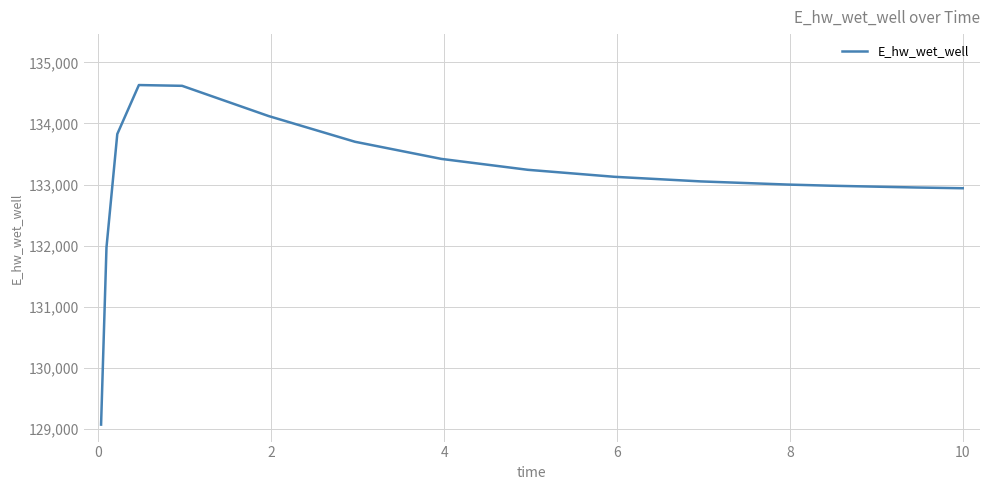

What is the minimum value shown in the chart?

129070.3